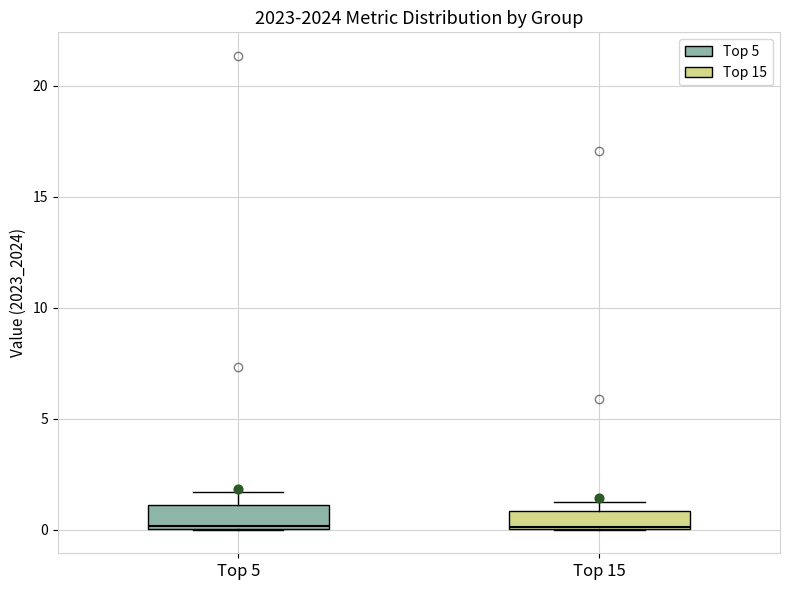

Reading left to right, transcribe this box plot: for each box, give where its median line is, the range the box spans, and where its two whiskers end, as read against the y-axis. The values are not printed on the chart, so give them approximately, as read against the axis.

Top 5: median 0.0, box 0.0 to 1.0, whiskers 0.0 to 1.5
Top 15: median 0.0, box 0.0 to 1.0, whiskers 0.0 to 1.5